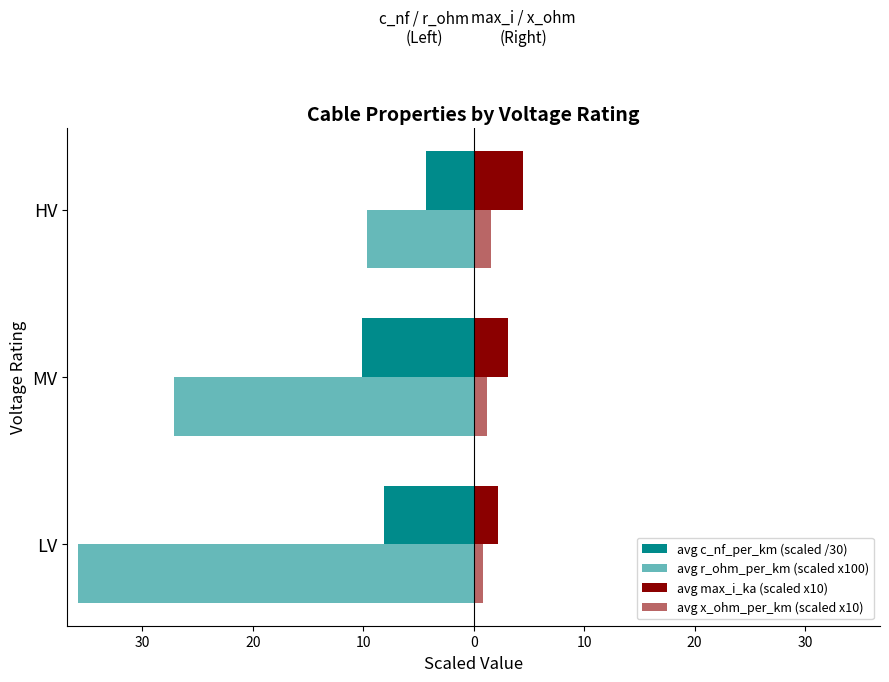

What is the maximum value shown in the chart?

4.5